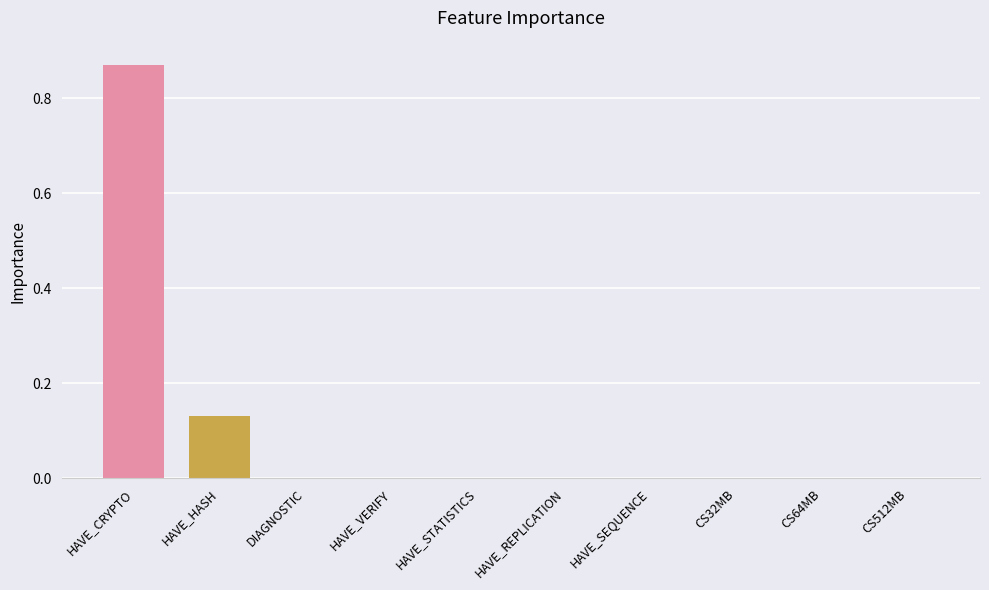

What is the sum of all values?

1.0